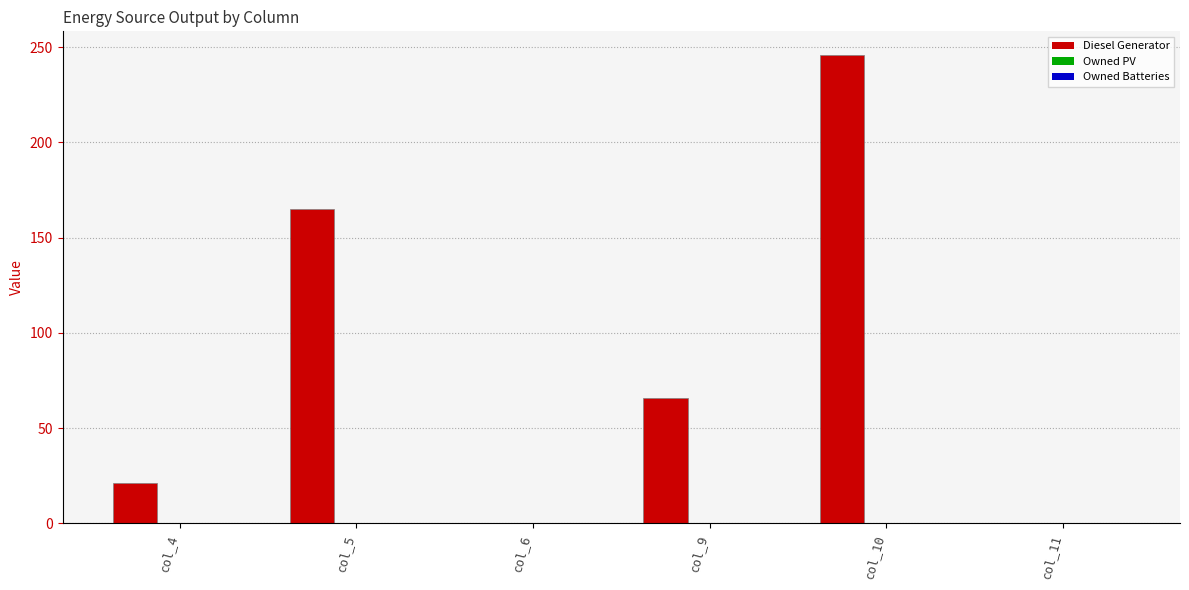

Reading right to left, what are all the values shown in this chart?

col_11=0	col_10=246	col_9=66	col_6=0	col_5=165	col_4=21